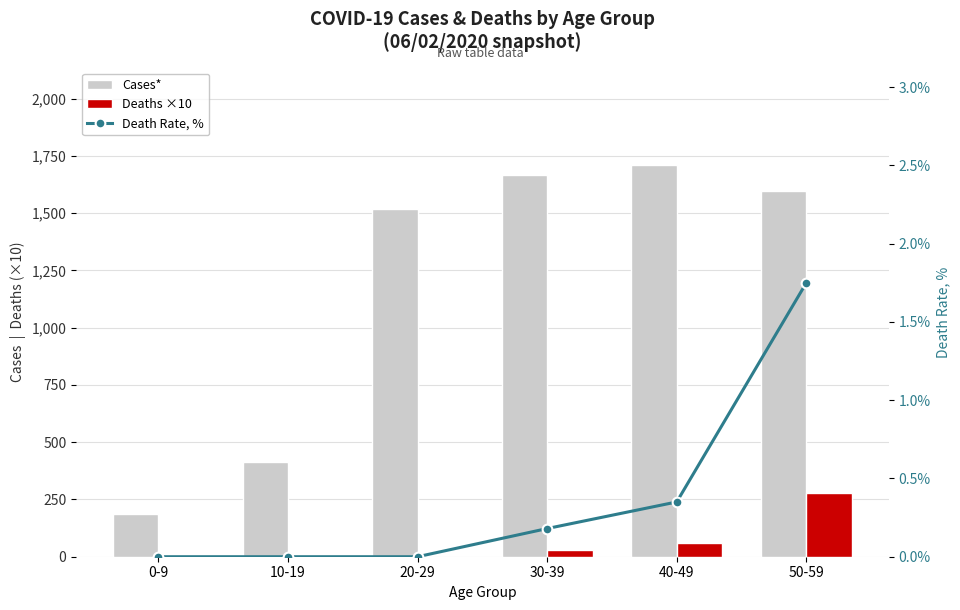

Reading left to right, what are all the values shown in this chart?

Cases*: 186.0	414.0	1516.0	1666.0	1708.0	1598.0
Deaths ×10: 0.0	0.0	0.0	30.0	60.0	280.0
Death Rate, %: 0.0	0.0	0.0	0.2	0.3	1.8